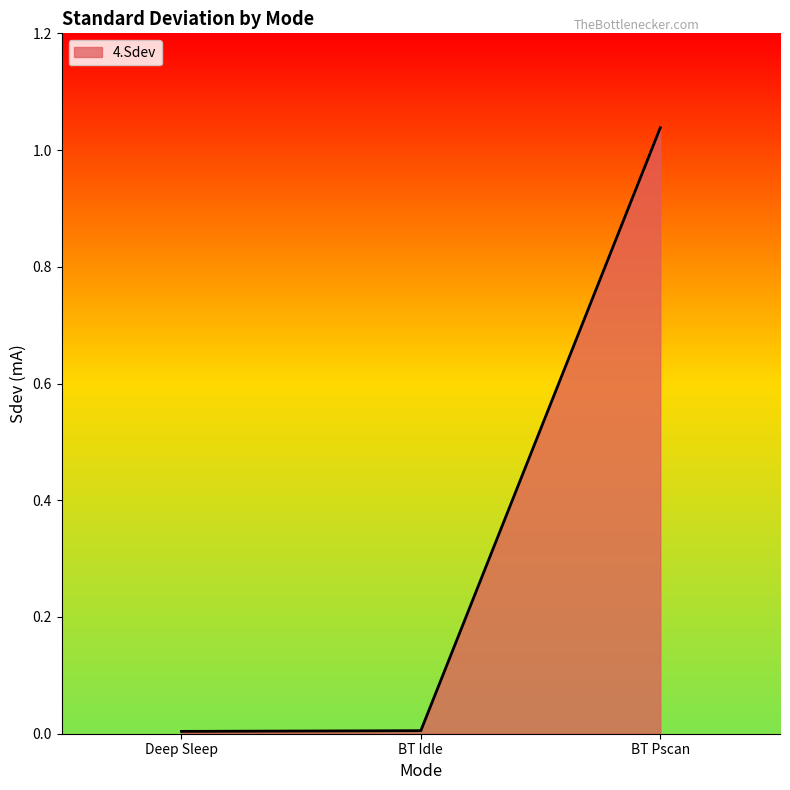

What position from the left is Deep Sleep?

1